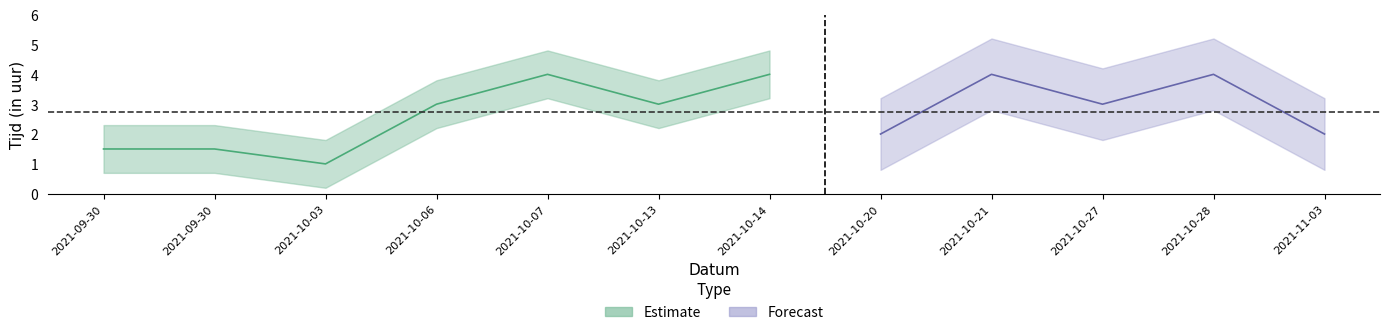

What is the sum of all values?

33.0